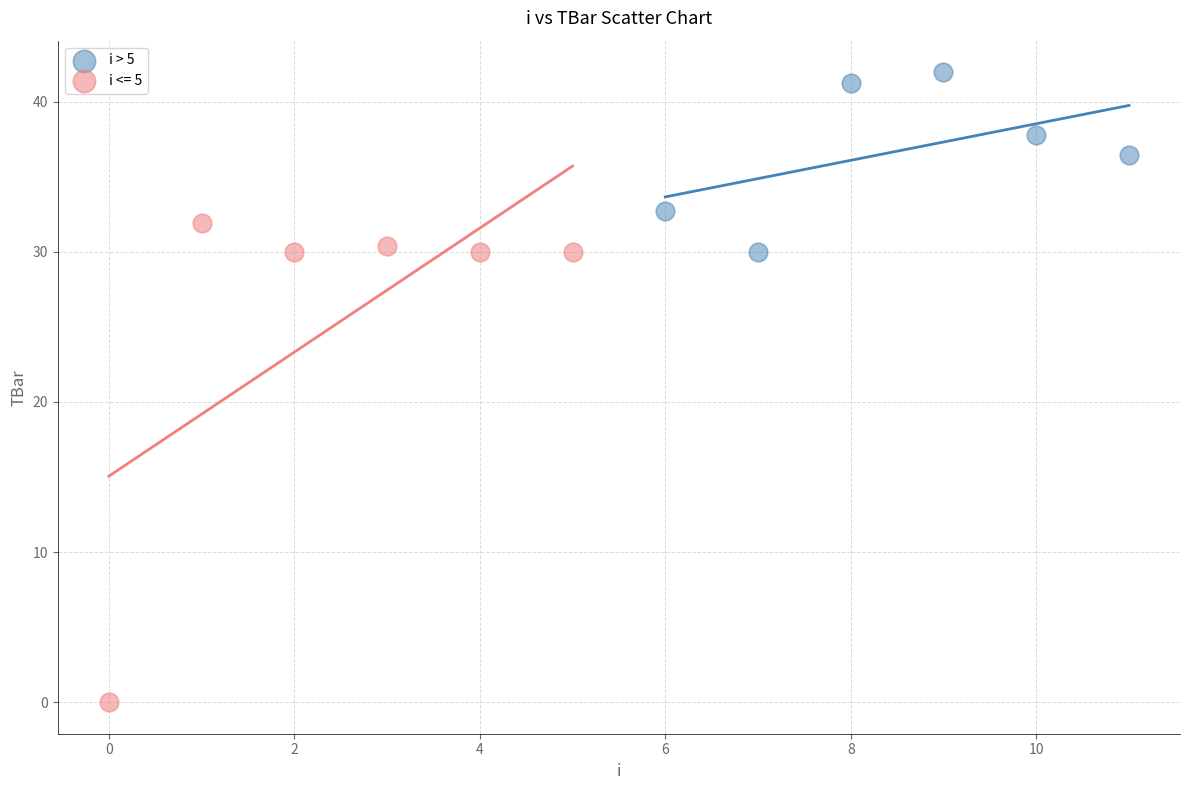

Which series contains the lowest Y value?

i <= 5